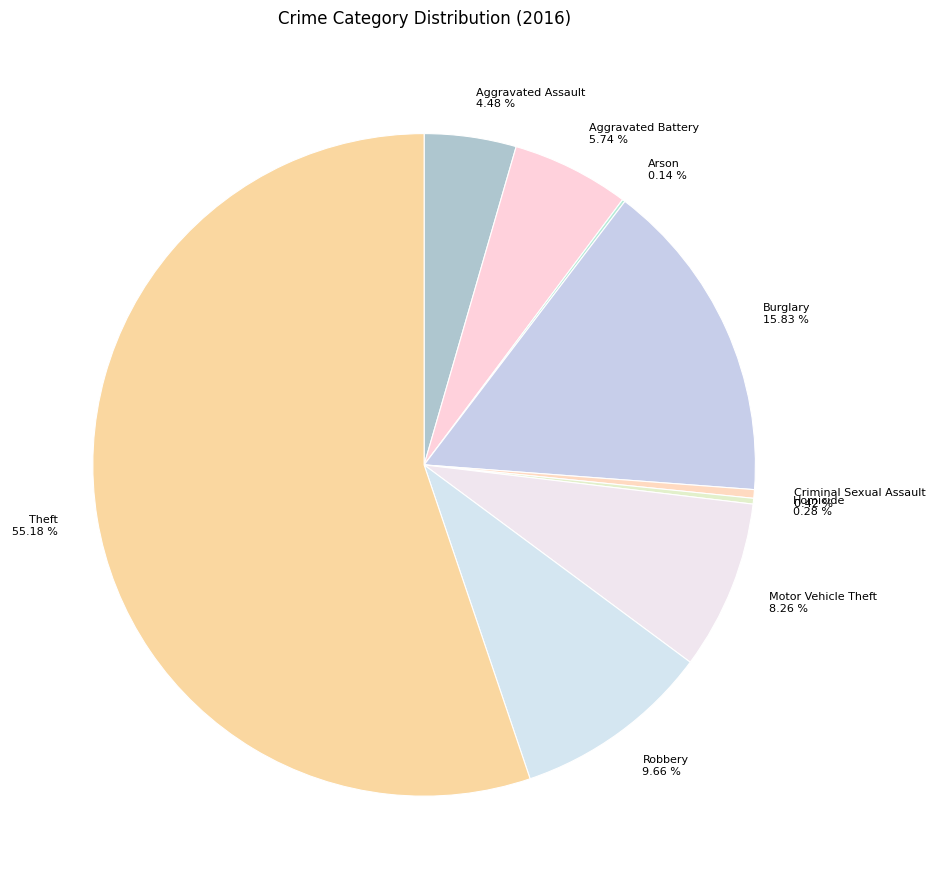

What is the largest slice in the pie chart?

Theft